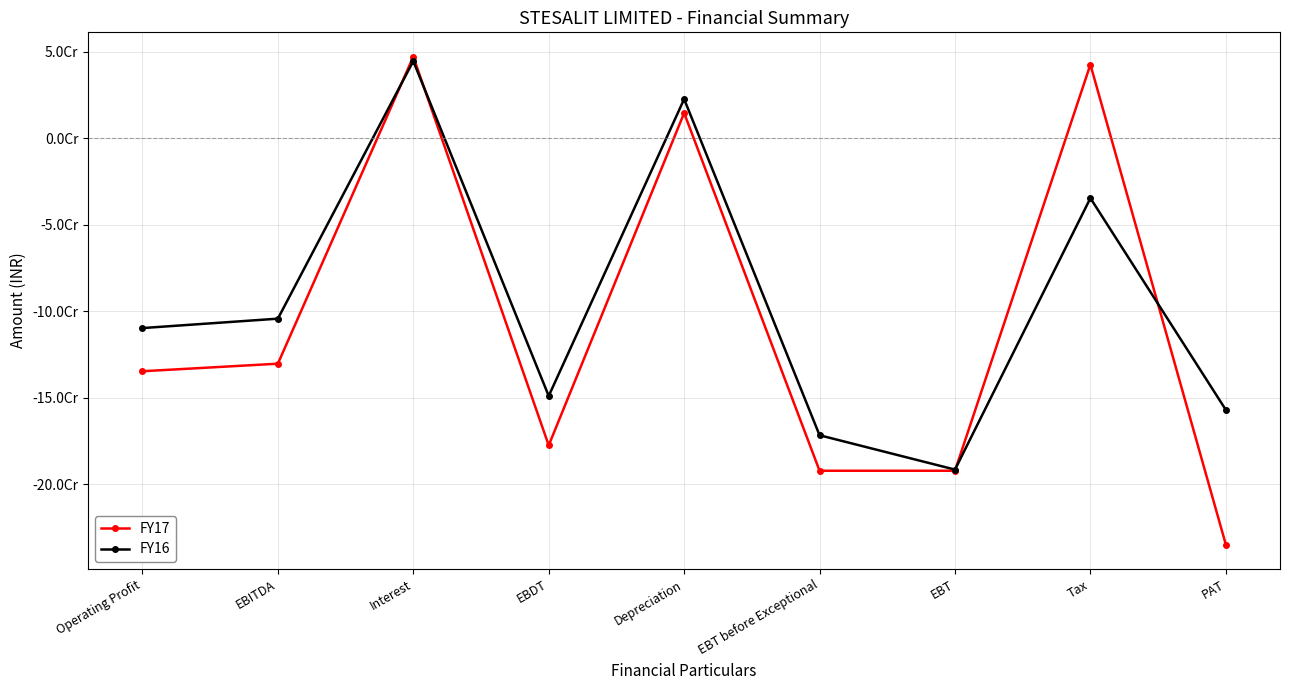

At which category does FY17 reach its first local valley?

EBDT